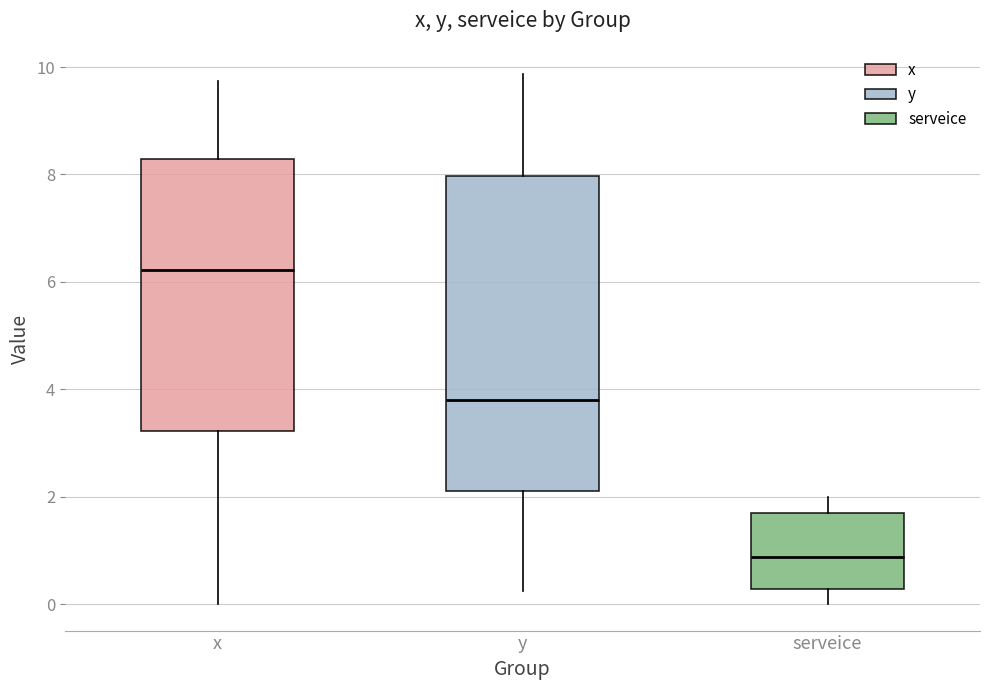

Comparing the boxes themselves (not the whiskers), which one is the tallest?

y